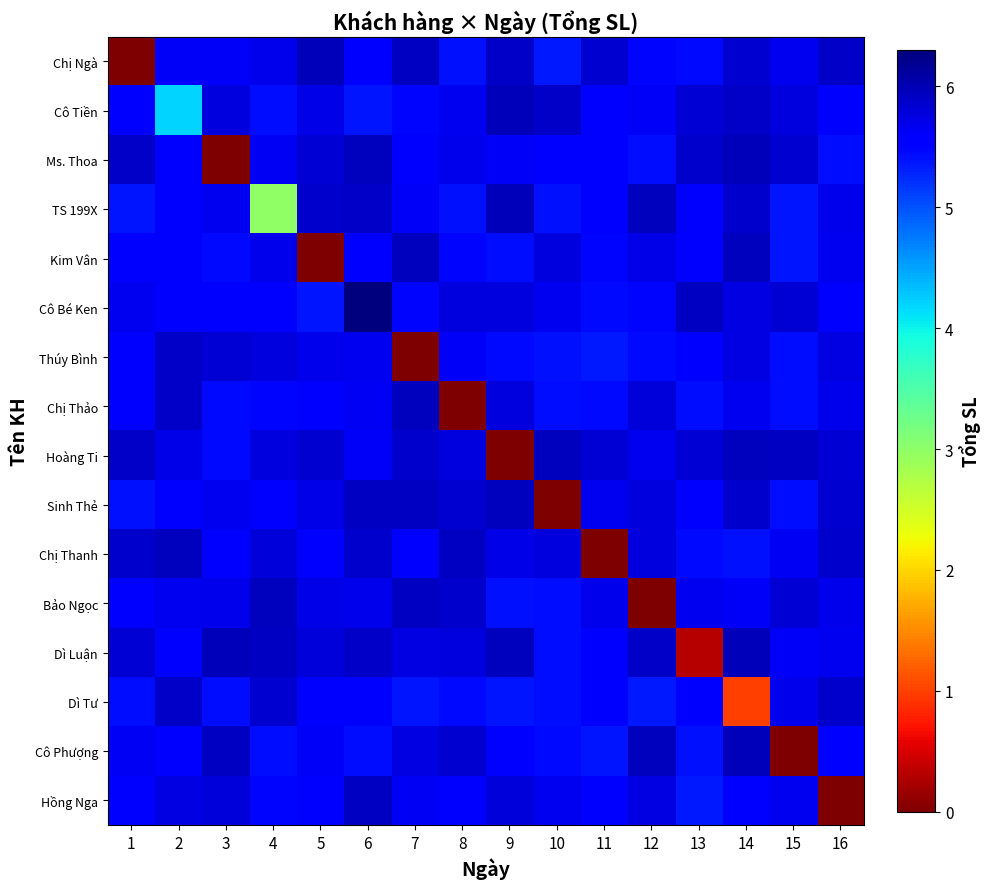

At which category is the sum across all series the highest?

6